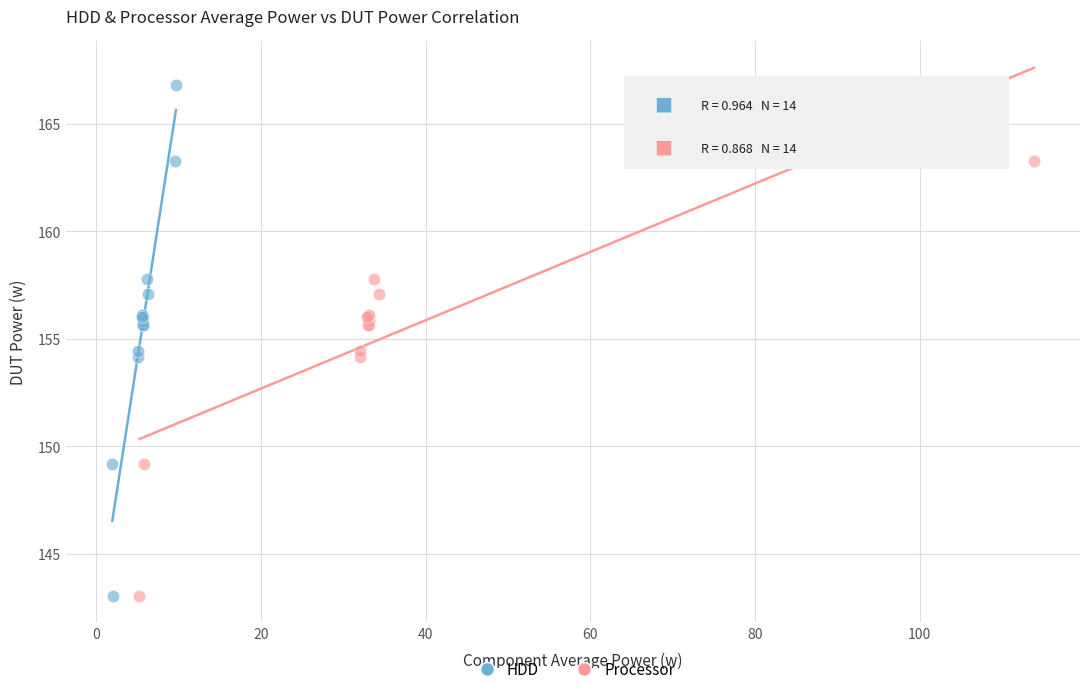

What are all the series names shown in the legend?

HDD, Processor